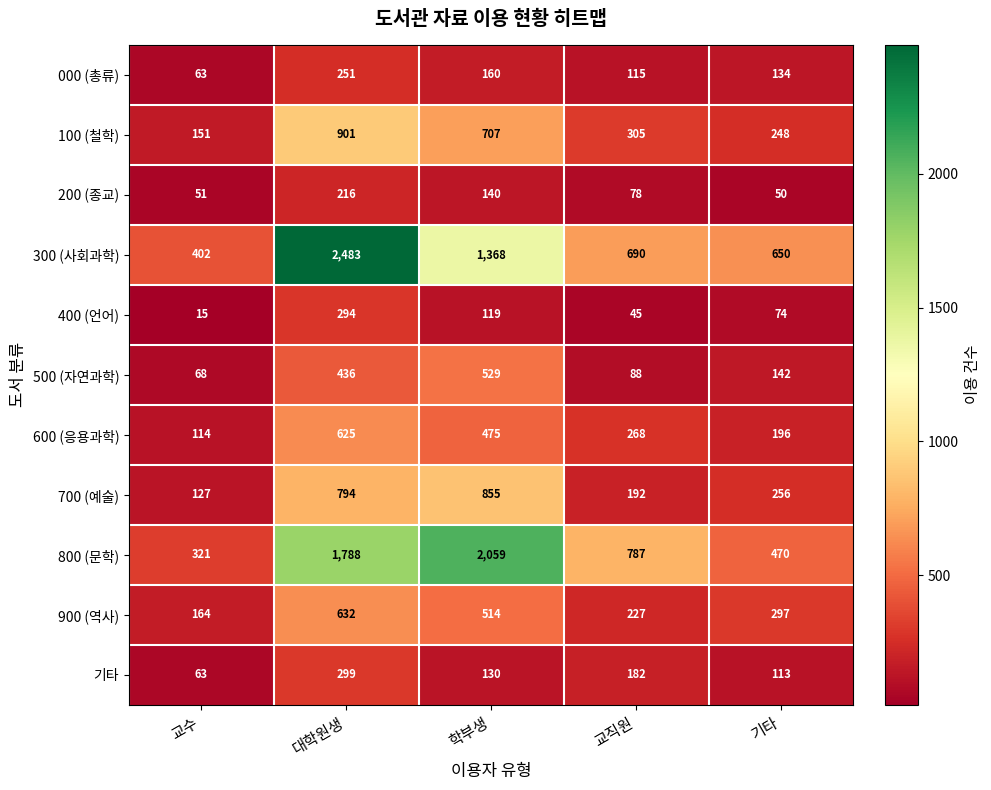

The 600 (응용과학) series shows 625 at 대학원생. True or false?

True